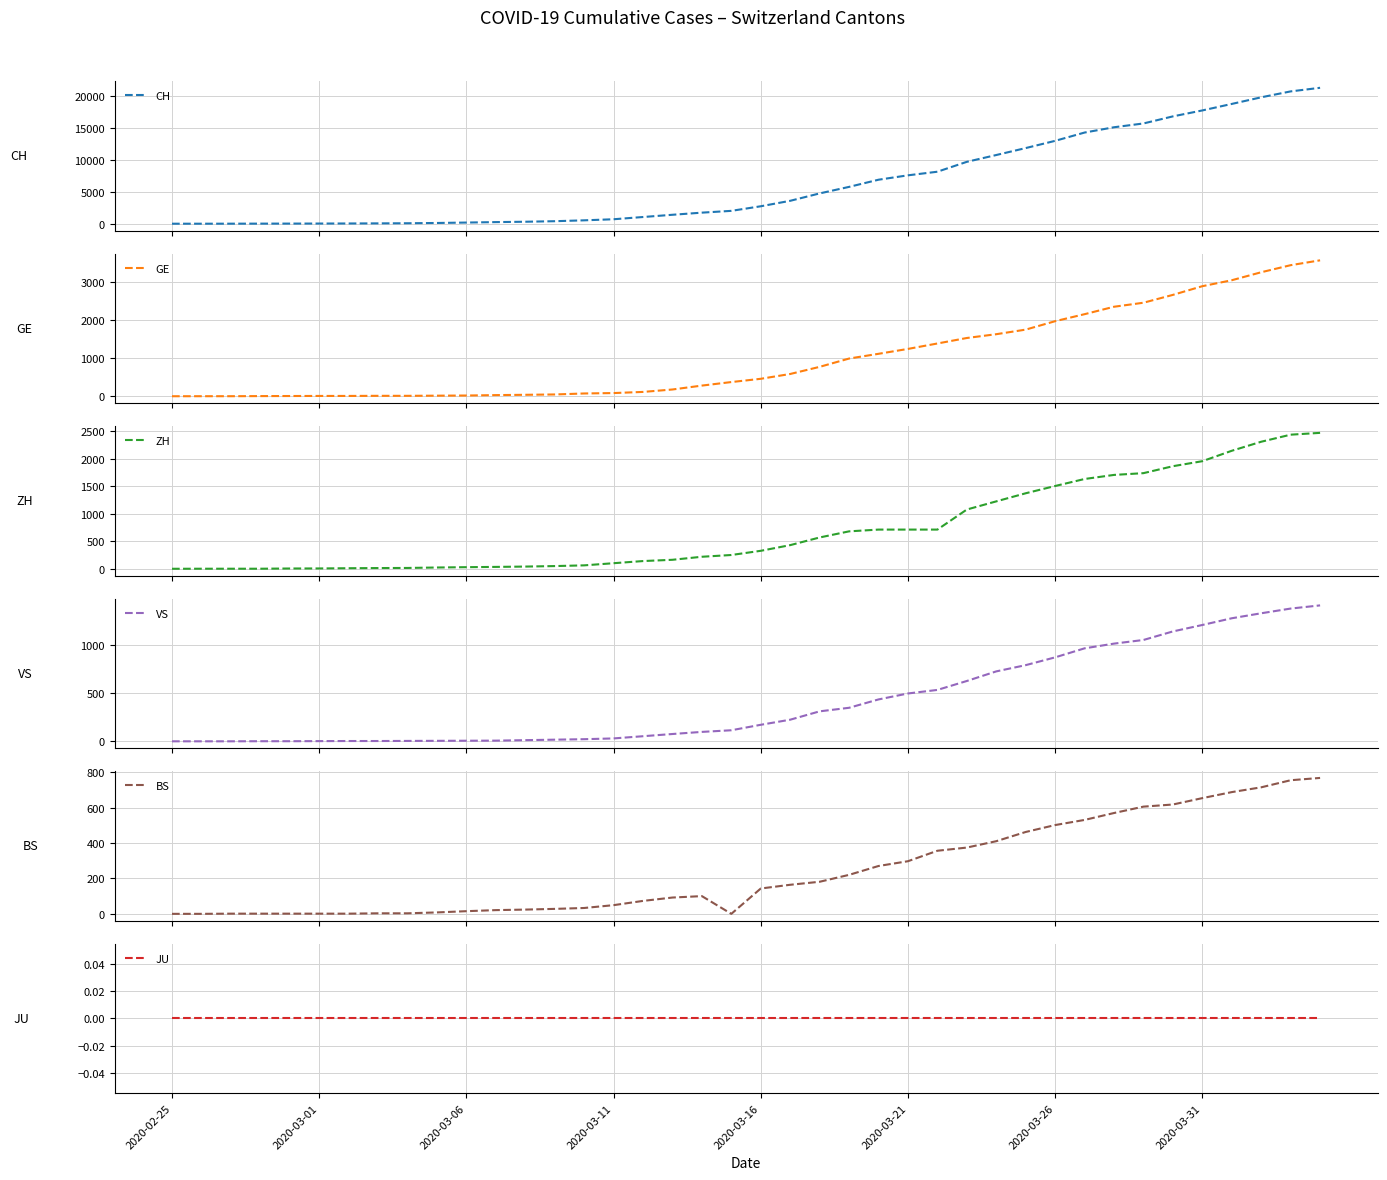

At how many categories does at least one series exceed 1479?

22